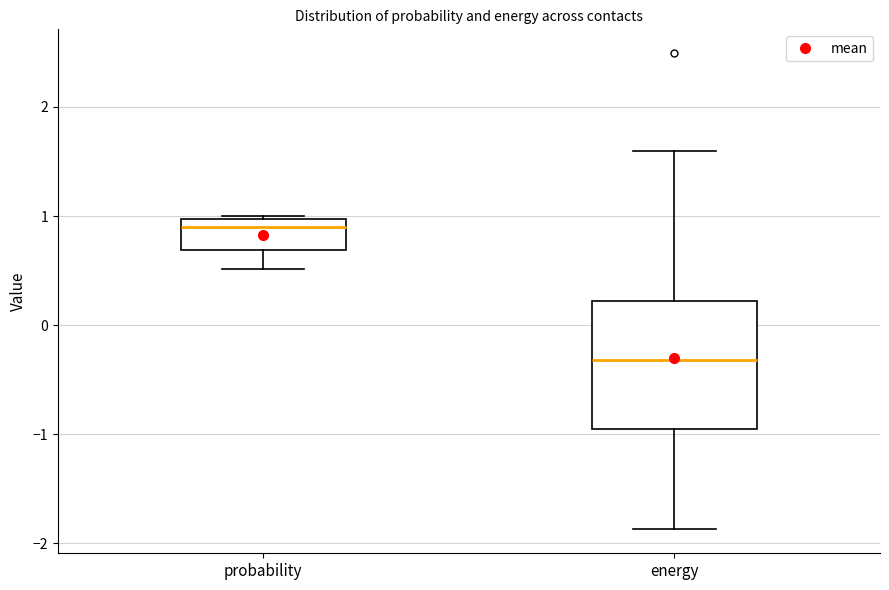

Which box has the highest median line?

probability